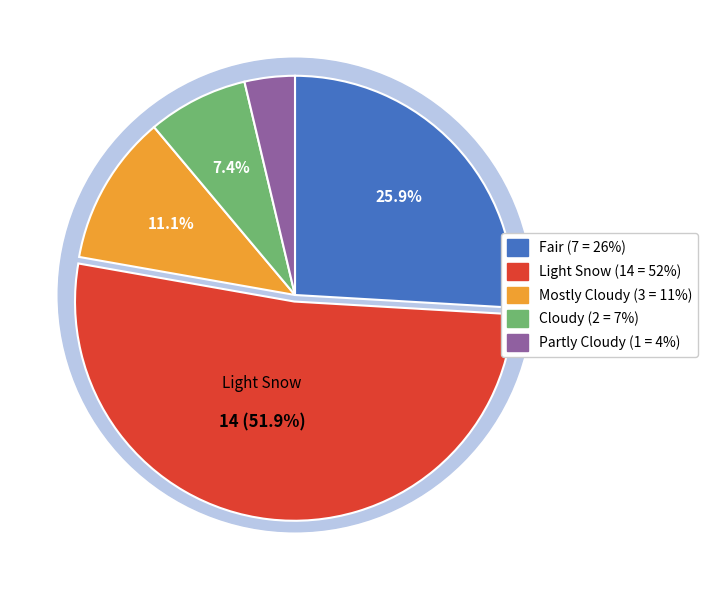

Combined, do Fair and Cloudy account for over 50%?

No